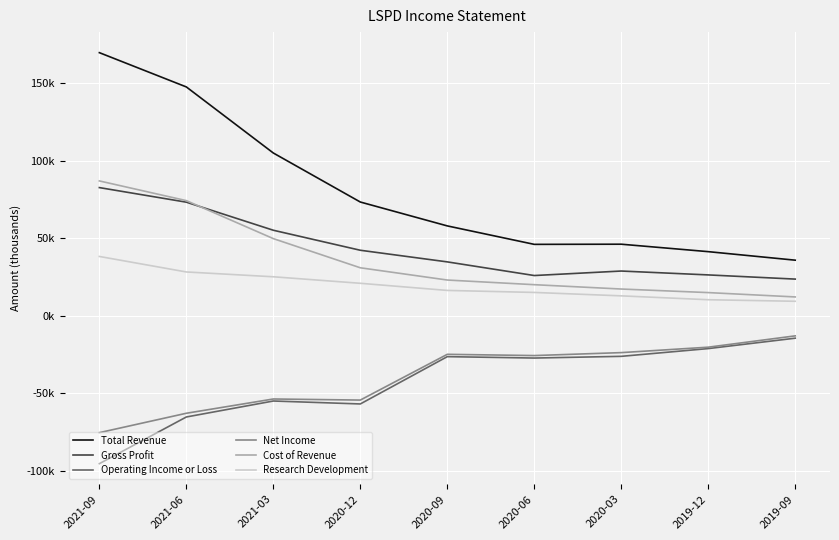

What is the label of the 1st point from the right?

2019-09